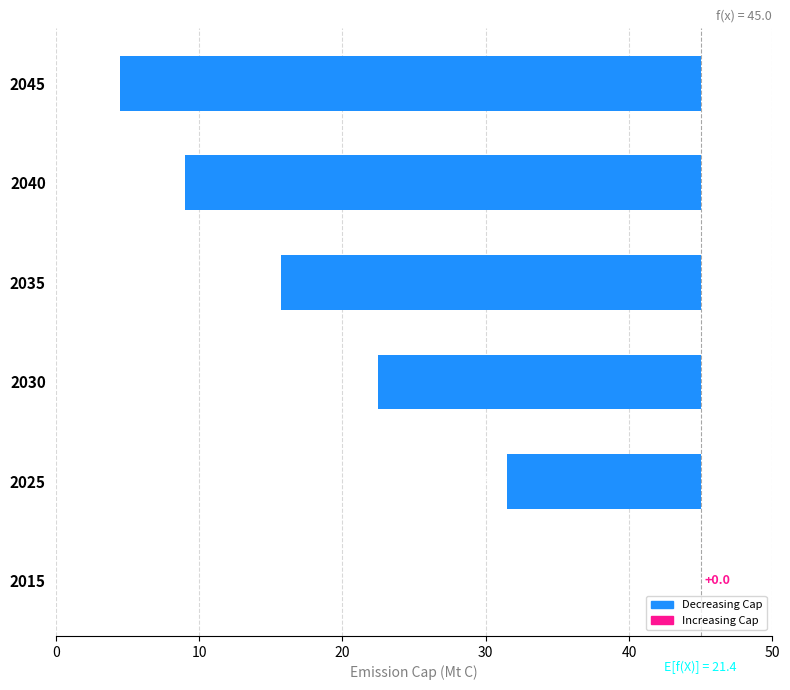

The chart shows a value of -5.7 at 2030. True or false?

False